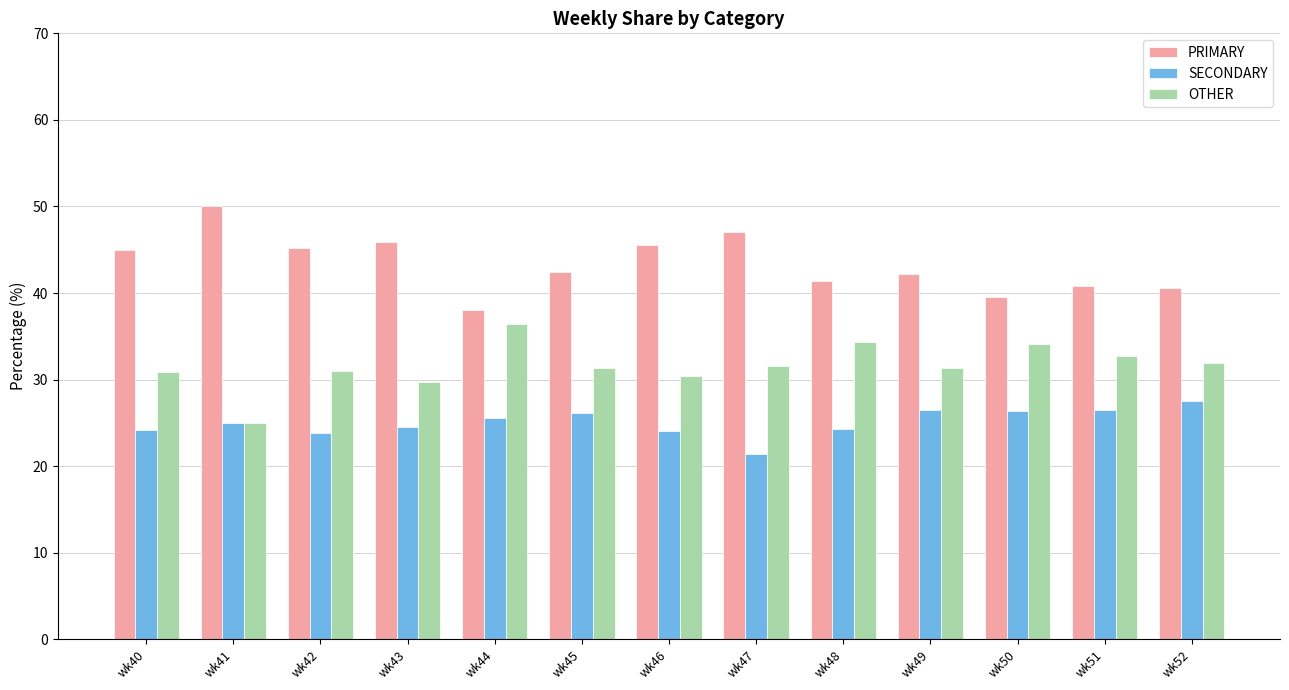

What is the difference between the second highest and minimum values in the SECONDARY series?

5.1